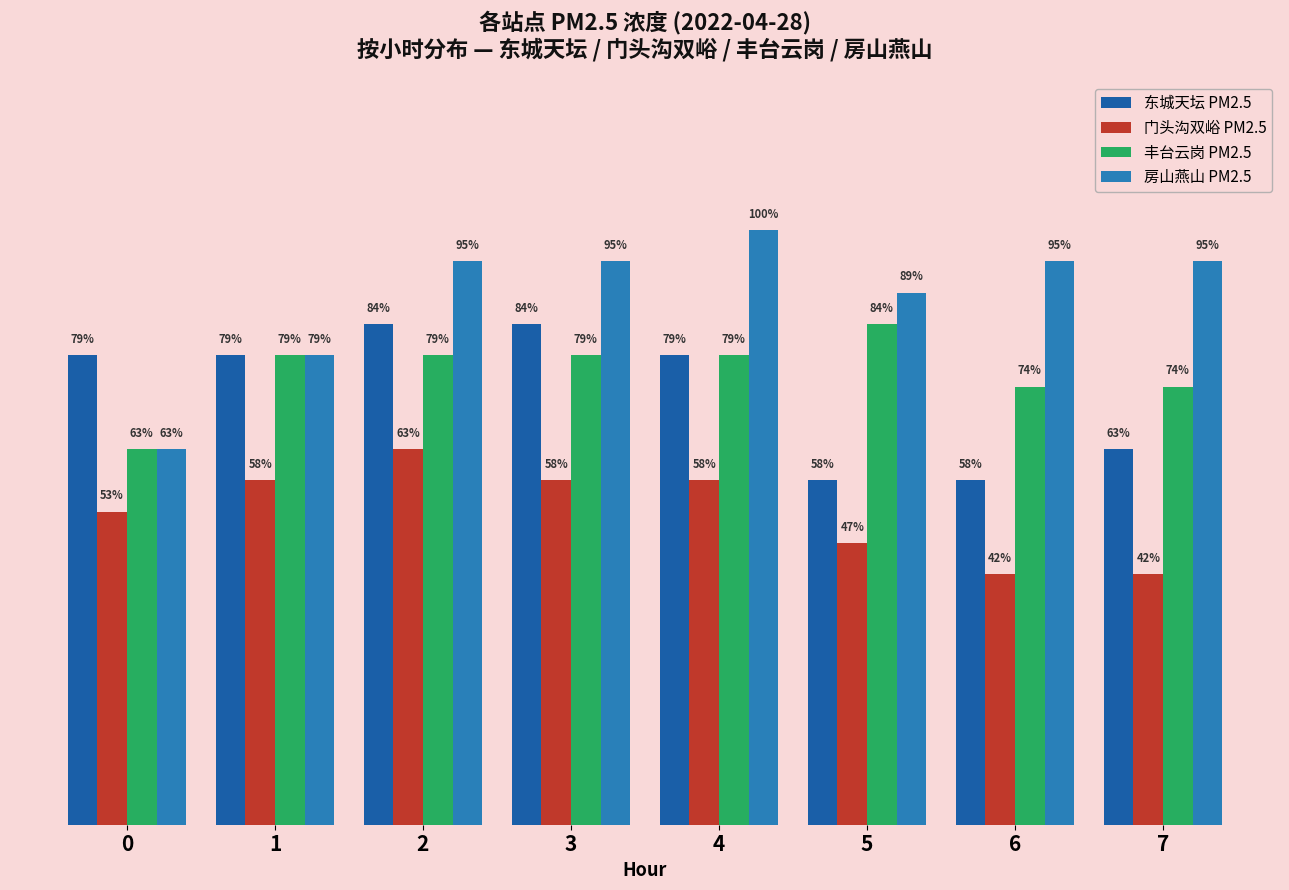

What is the lowest value of the 房山燕山 PM2.5 series?

12